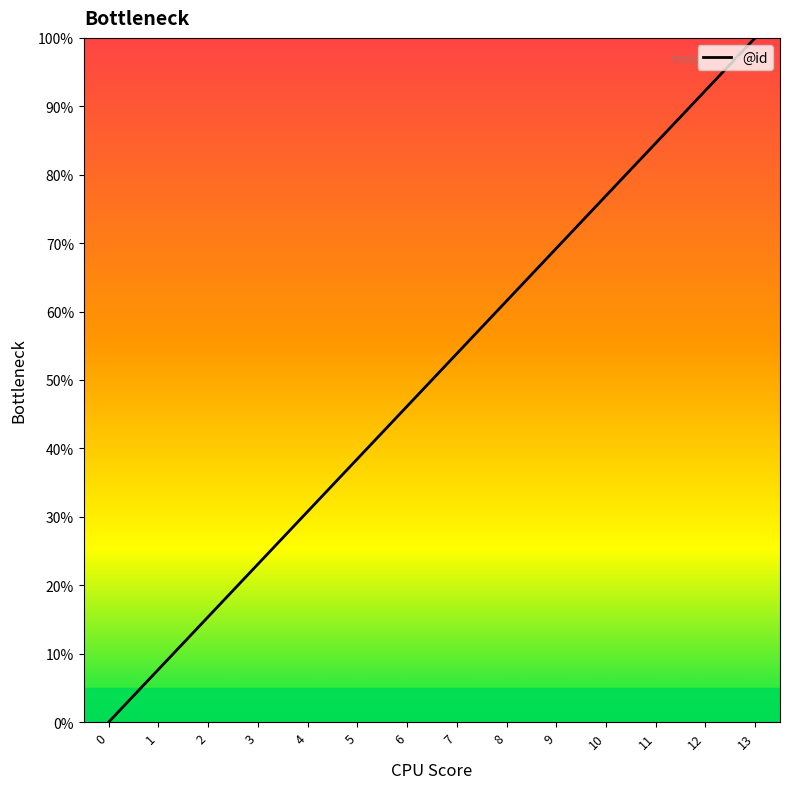

Approximately how many times larger is the value at 9 compared to 6?

1.5